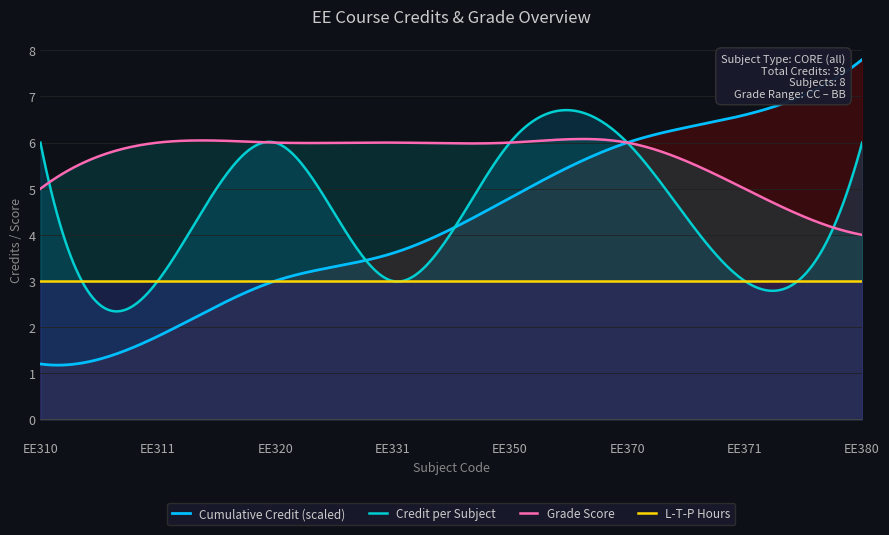

Between EE380 and EE370, which is larger?

EE380